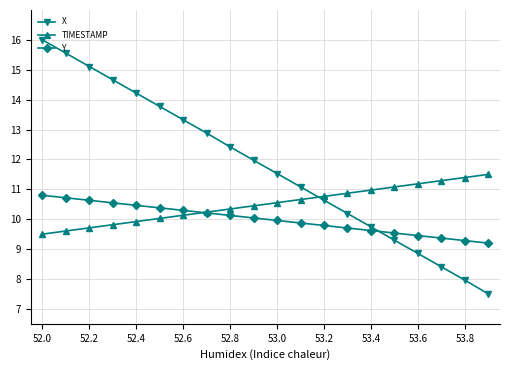

True or false: TIMESTAMP has more than 1 points higher than both neighbors.

False